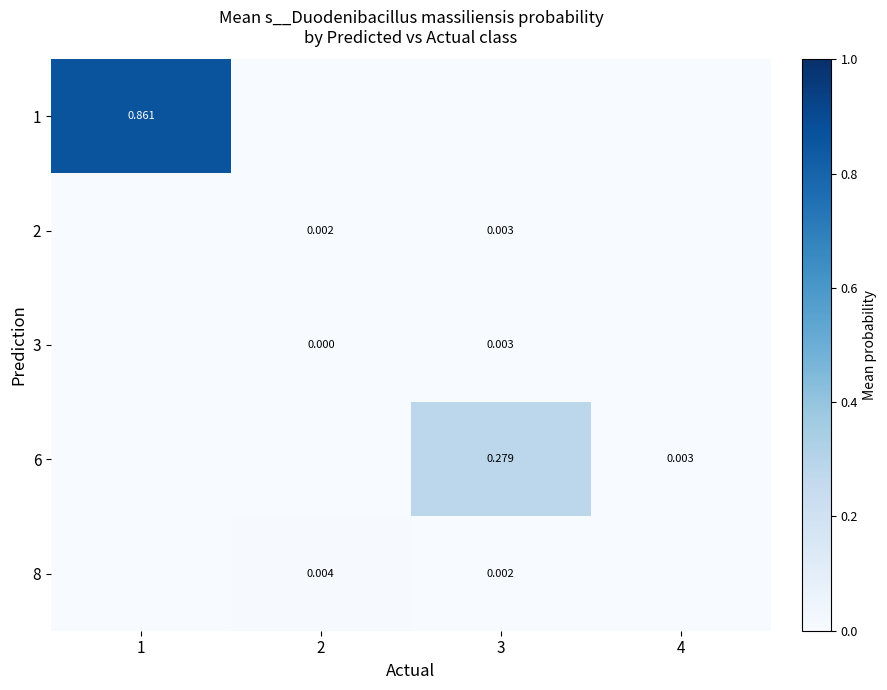

How many values in 3 are above zero?

2